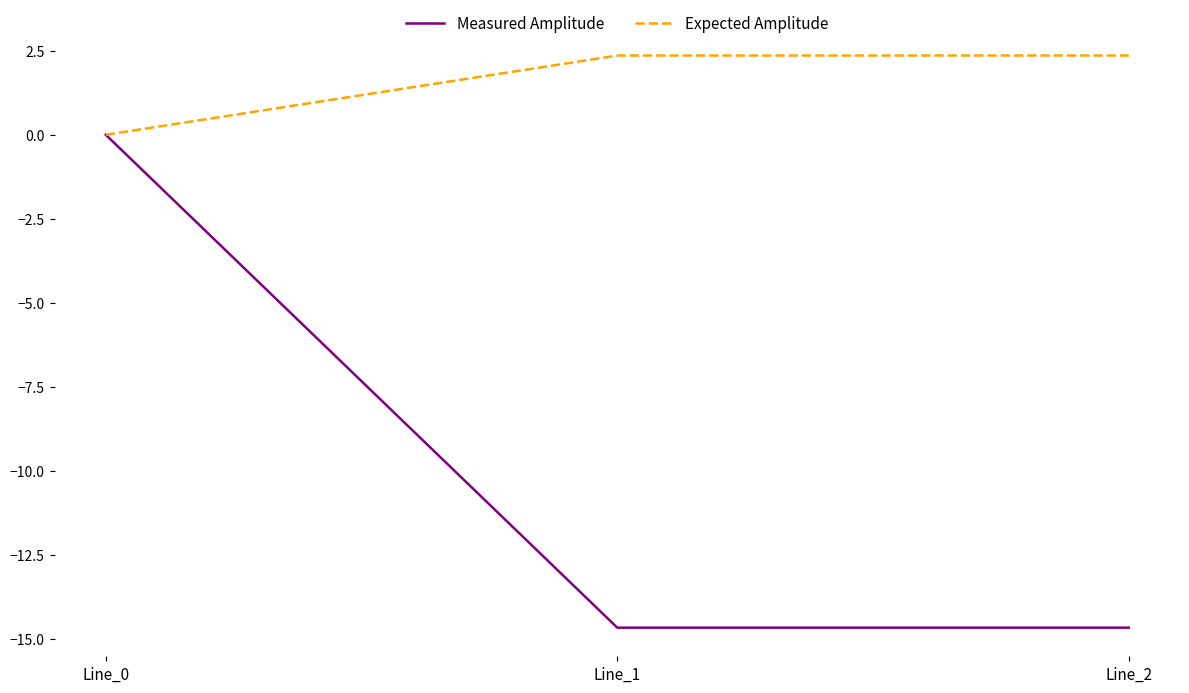

Which series has the widest spread of values?

Measured Amplitude